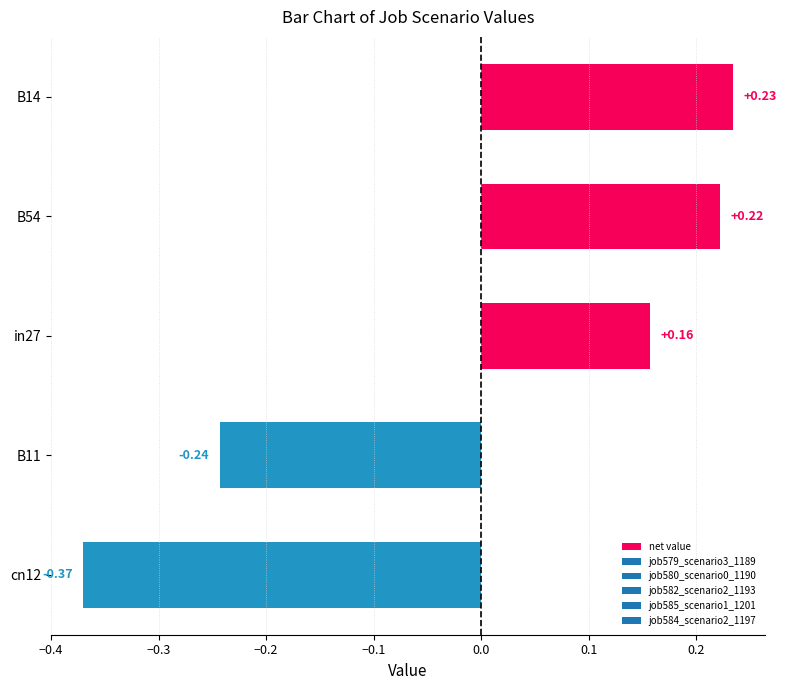

Rank the categories by value from lowest to highest.

cn12, B11, in27, B54, B14